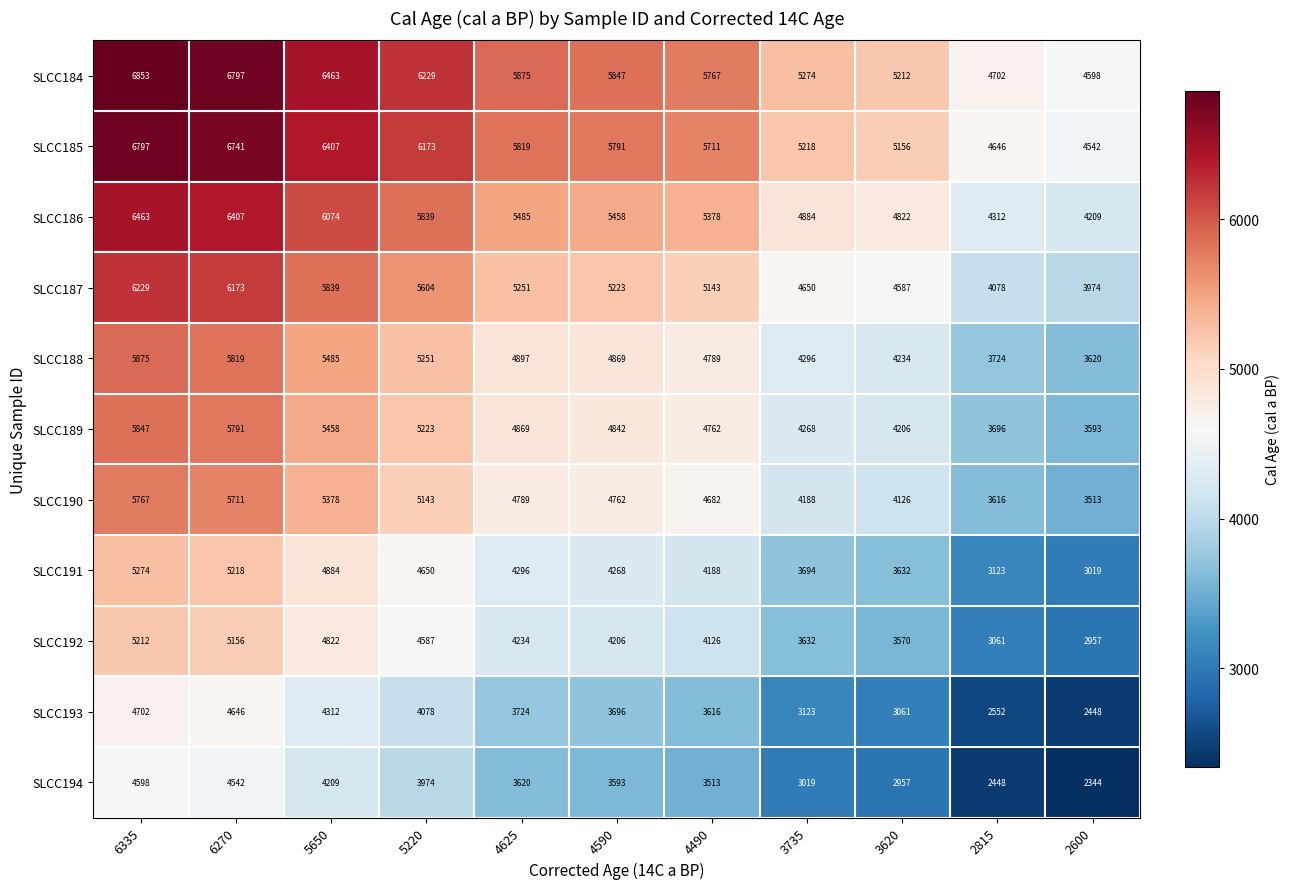

The value of SLCC194 at 3735 is 3019. True or false?

True